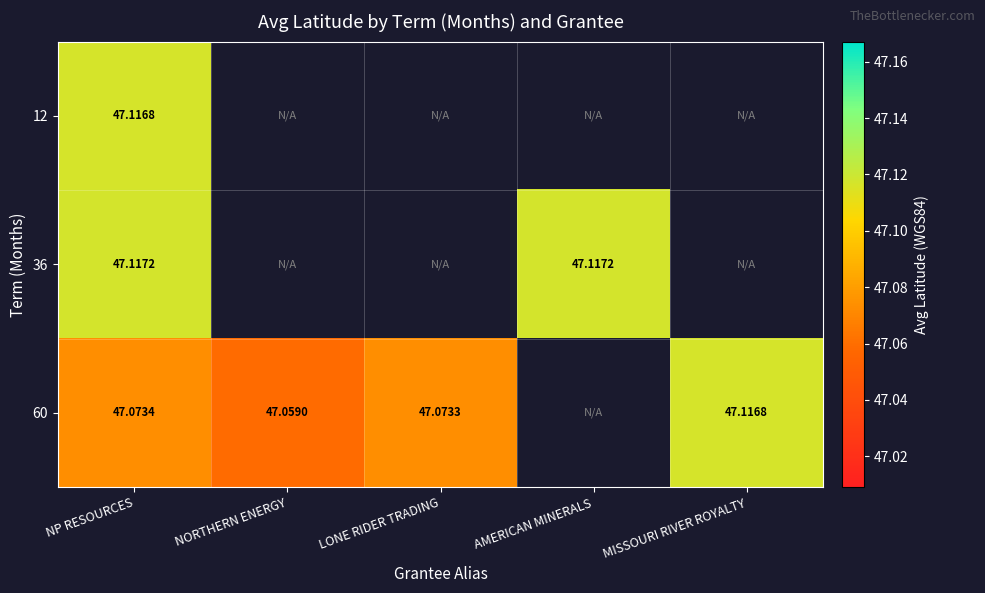

At which label does 36 reach its minimum?

NP RESOURCES